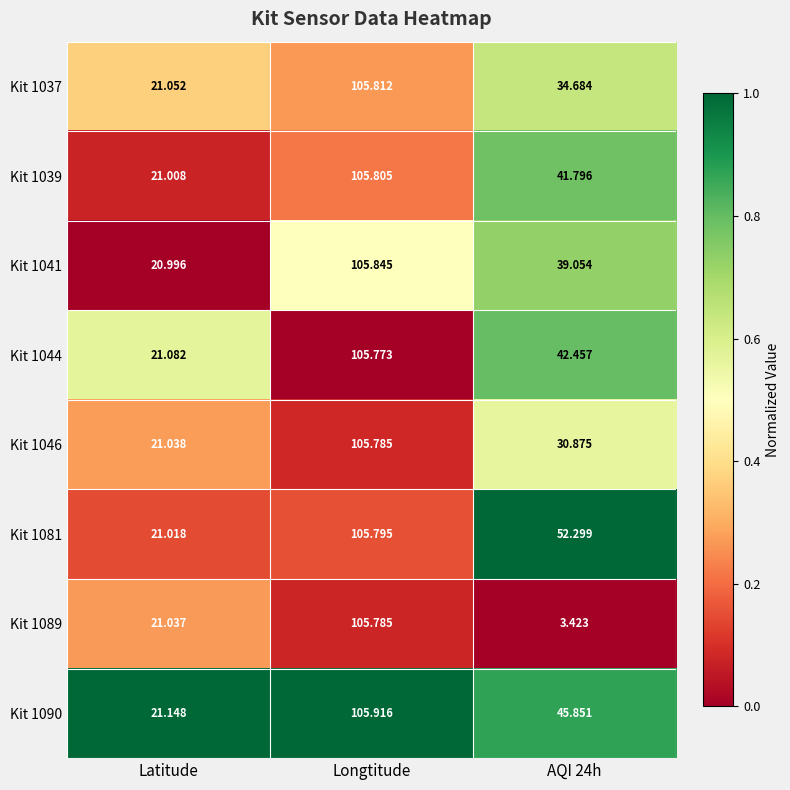

At which category is the sum across all series the highest?

Longtitude